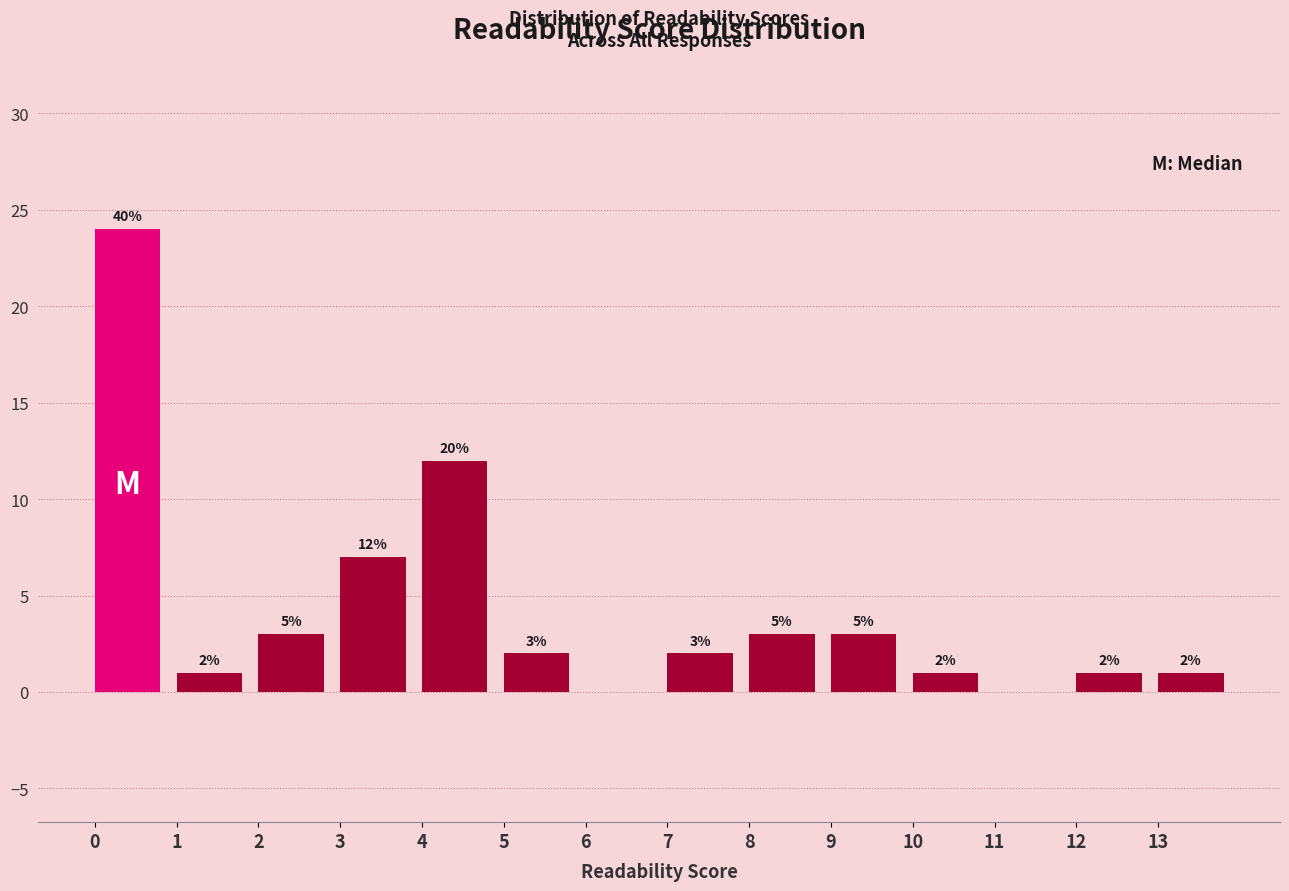

Which range on the x-axis has the tallest bar?

0 to 1